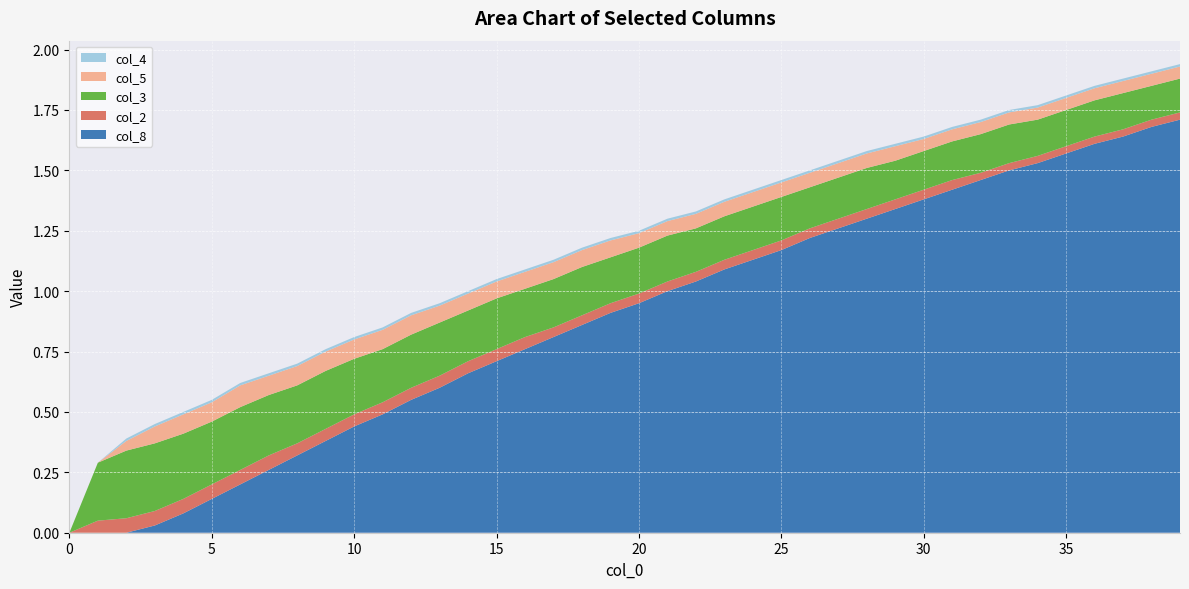

Reading right to left, extract all data points from this chart.

col_8: 1.7	1.7	1.6	1.6	1.6	1.5	1.5	1.5	1.4	1.4	1.3	1.3	1.3	1.2	1.2	1.1	1.1	1.0	1.0	0.9	0.9	0.9	0.8	0.8	0.7	0.7	0.6	0.6	0.5	0.4	0.4	0.3	0.3	0.2	0.1	0.1	0.0	0.0	0.0	0.0
col_2: 0.0	0.0	0.0	0.0	0.0	0.0	0.0	0.0	0.0	0.0	0.0	0.0	0.0	0.0	0.0	0.0	0.0	0.0	0.0	0.0	0.0	0.0	0.0	0.1	0.1	0.1	0.1	0.1	0.1	0.1	0.1	0.1	0.1	0.1	0.1	0.1	0.1	0.1	0.1	0.0
col_3: 0.1	0.1	0.1	0.1	0.1	0.1	0.2	0.2	0.2	0.2	0.2	0.2	0.2	0.2	0.2	0.2	0.2	0.2	0.2	0.2	0.2	0.2	0.2	0.2	0.2	0.2	0.2	0.2	0.2	0.2	0.2	0.2	0.2	0.3	0.3	0.3	0.3	0.3	0.2	0.0
col_5: 0.1	0.1	0.1	0.1	0.1	0.1	0.1	0.1	0.1	0.1	0.1	0.1	0.1	0.1	0.1	0.1	0.1	0.1	0.1	0.1	0.1	0.1	0.1	0.1	0.1	0.1	0.1	0.1	0.1	0.1	0.1	0.1	0.1	0.1	0.1	0.1	0.1	0.0	0.0	0.0
col_4: 0.0	0.0	0.0	0.0	0.0	0.0	0.0	0.0	0.0	0.0	0.0	0.0	0.0	0.0	0.0	0.0	0.0	0.0	0.0	0.0	0.0	0.0	0.0	0.0	0.0	0.0	0.0	0.0	0.0	0.0	0.0	0.0	0.0	0.0	0.0	0.0	0.0	0.0	0.0	0.0